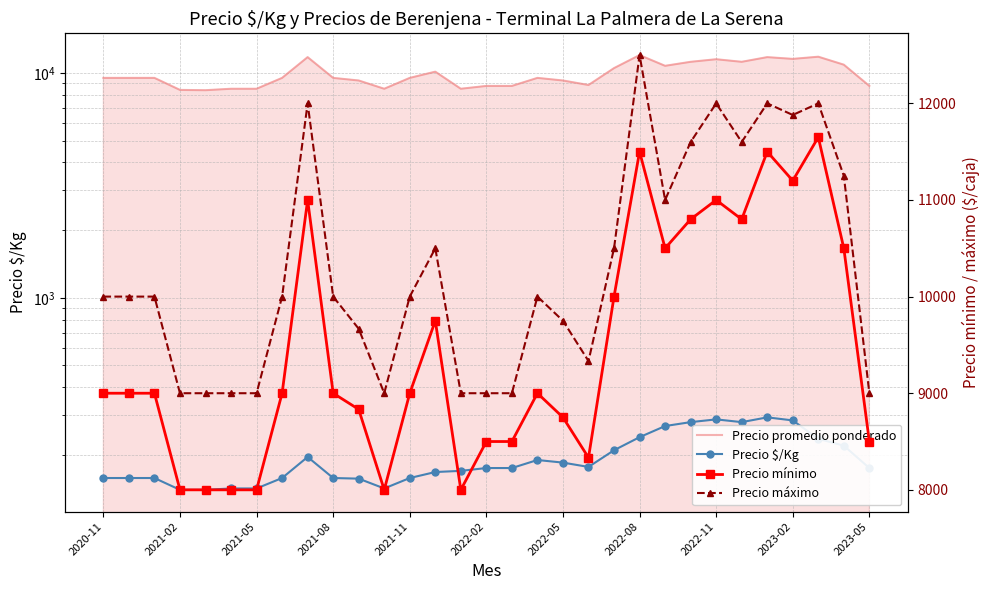

What is the average value of the Precio $/Kg series?

194